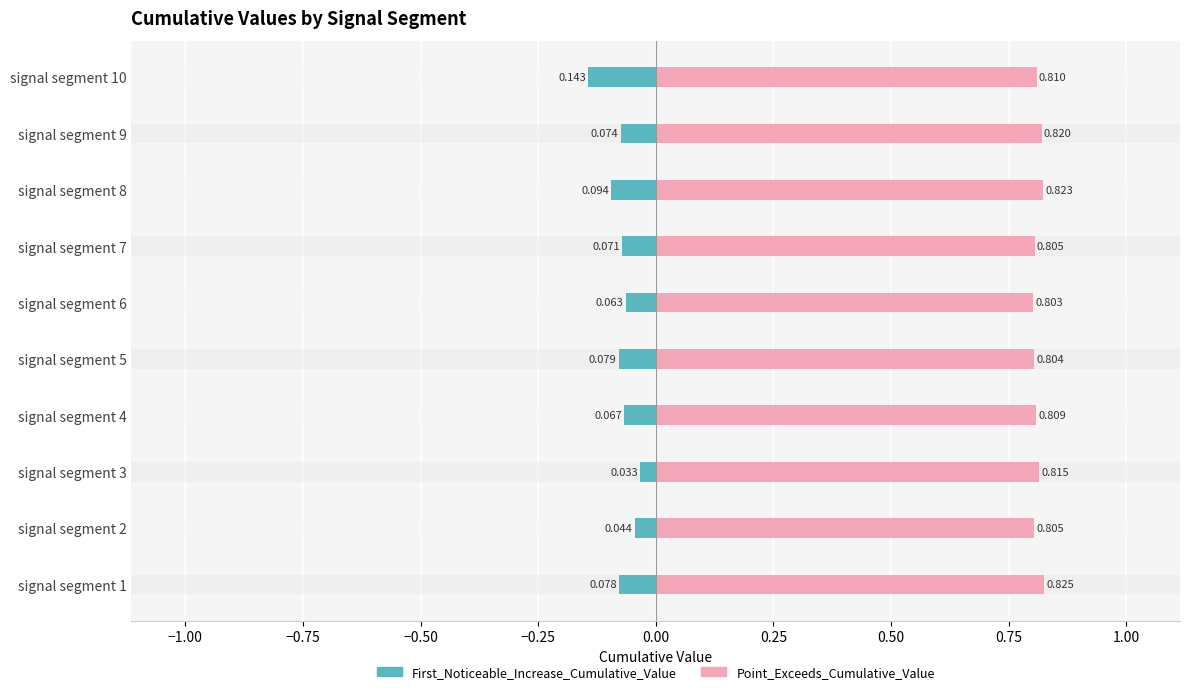

What is the difference between the maximum and minimum values in the First_Noticeable_Increase_Cumulative_Value series?

0.1